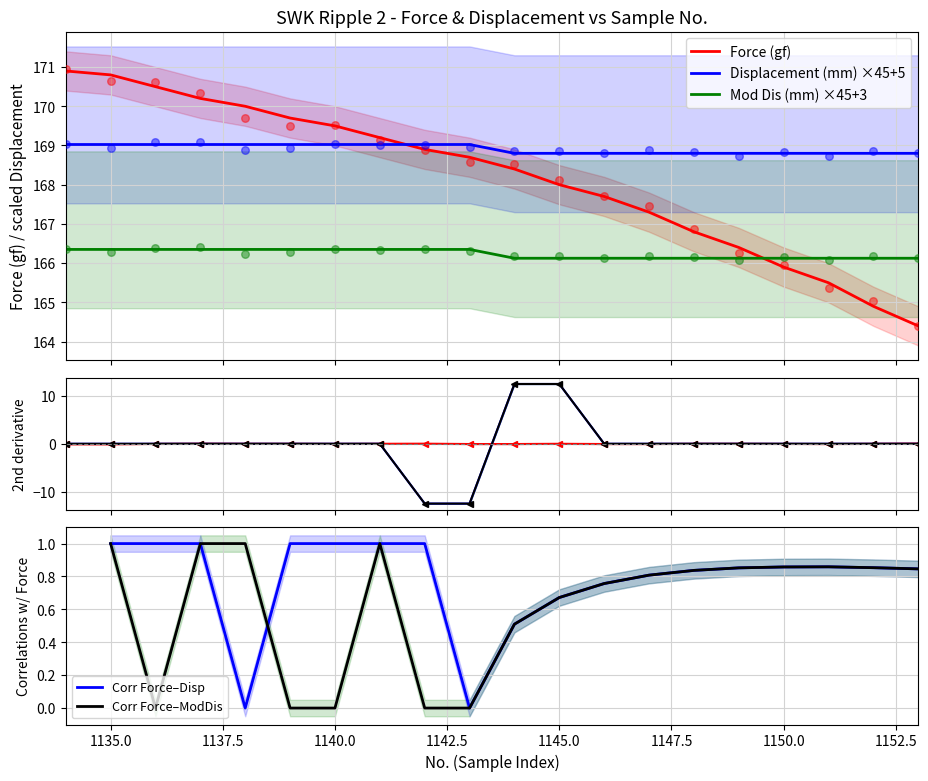

What is the total value across all series at 1140?

504.9